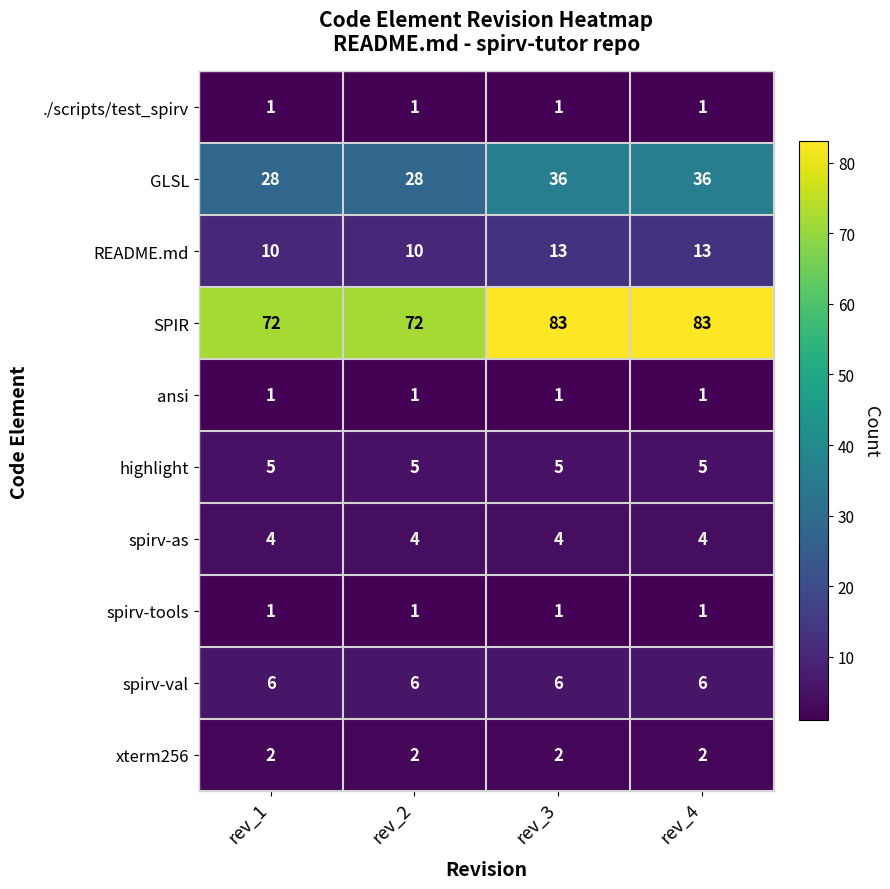

What is the highest value of the SPIR series?

83